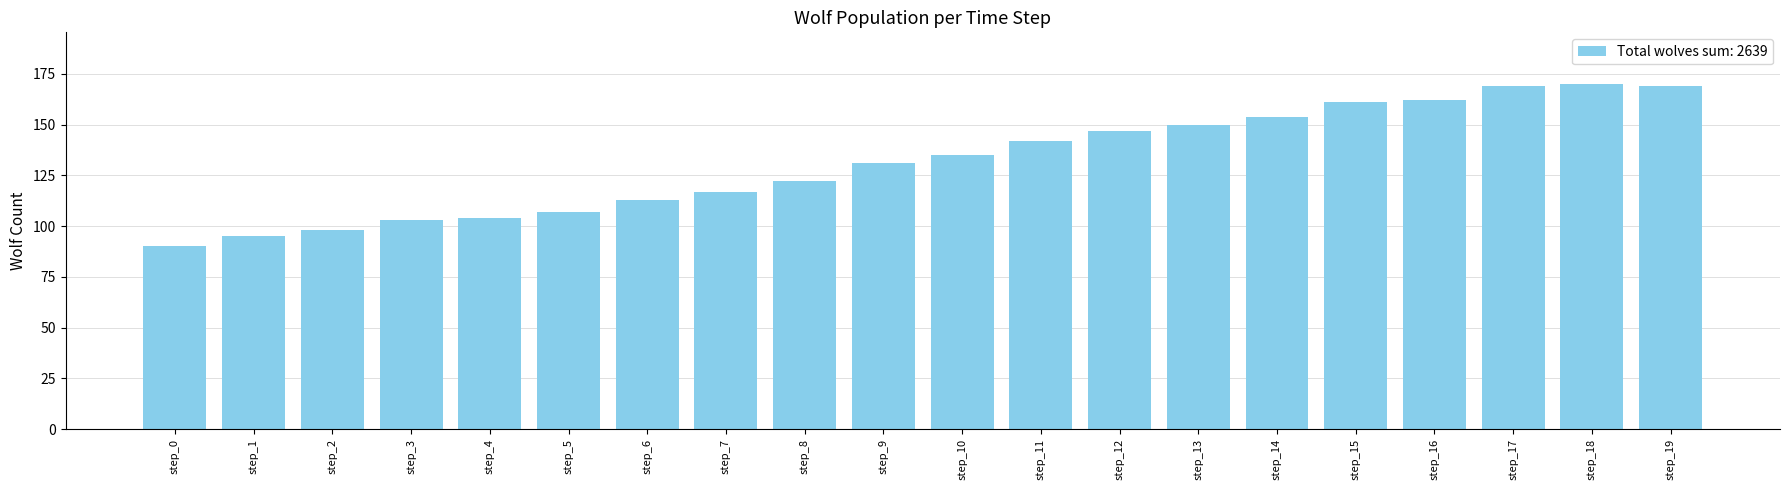

What is the difference between the values at step_6 and step_12?

34